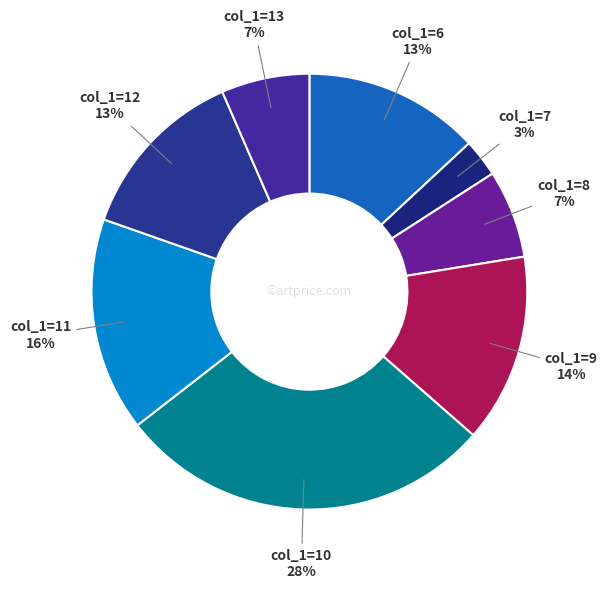

To the nearest percent, what is the average slice percentage?

12%